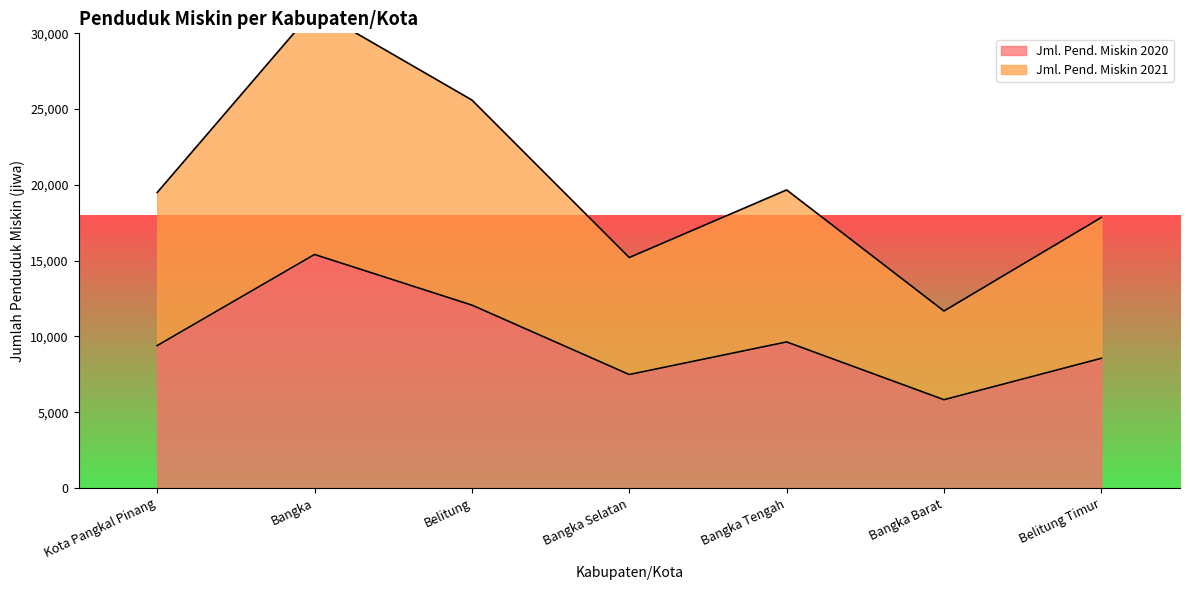

What is the maximum value shown in the chart?

31600